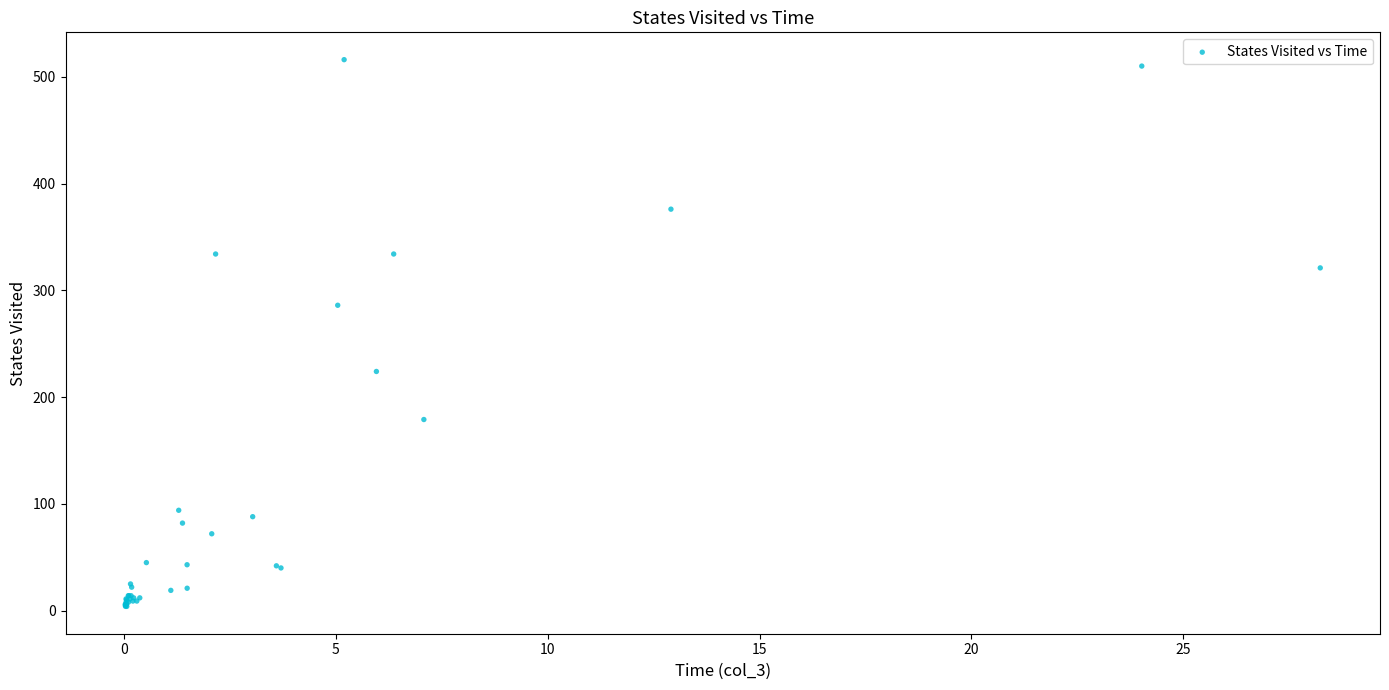

What Y value in the scatter plot is closest to 260?

286